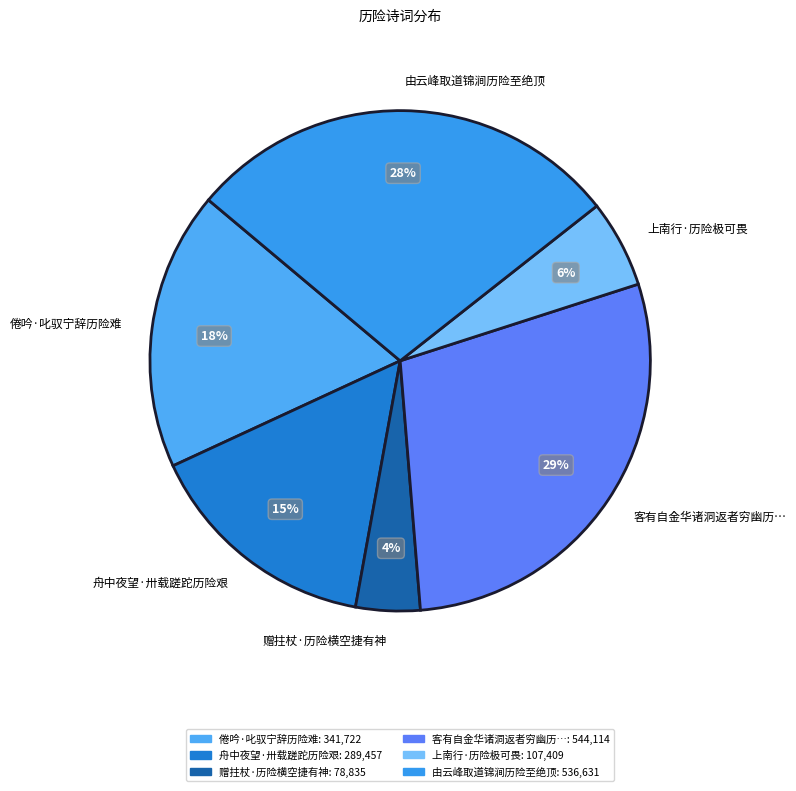

Combined, do 赠拄杖·历险横空捷有神 and 上南行·历险极可畏 account for over 50%?

No